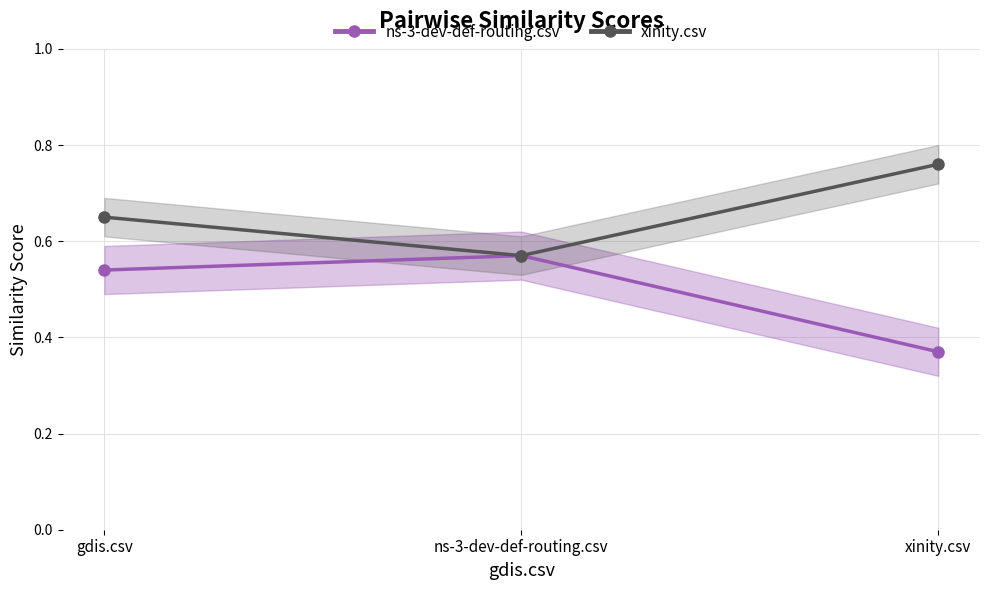

The ns-3-dev-def-routing.csv series shows 0.4 at xinity.csv. True or false?

True